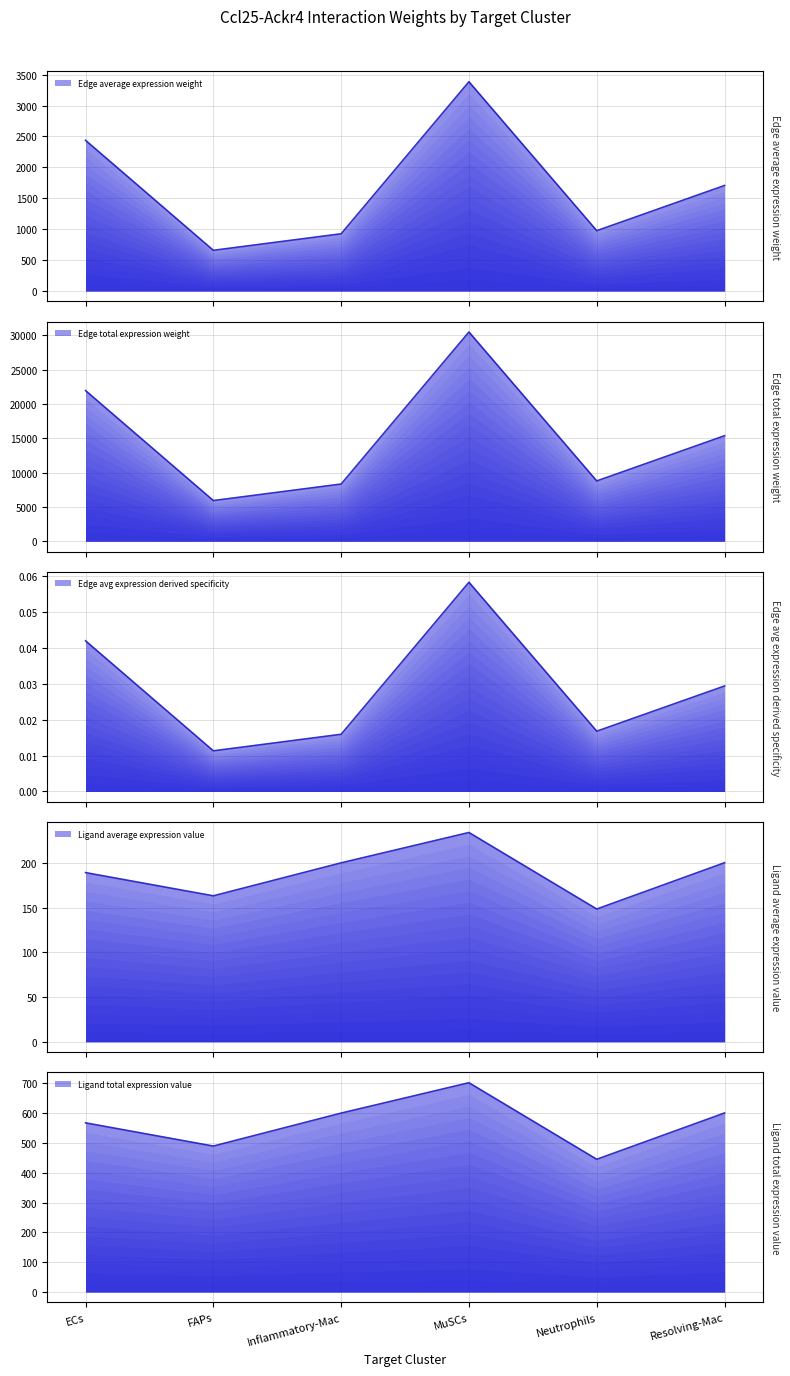

Which has a higher value, Neutrophils or FAPs?

Neutrophils